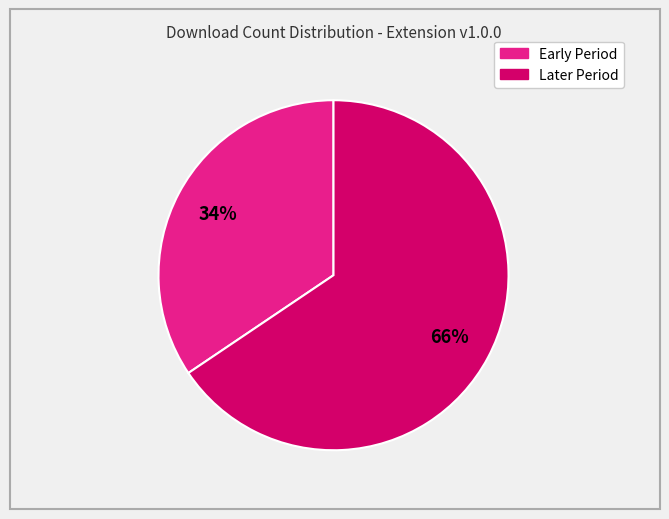

Is there a majority slice in this chart?

Yes